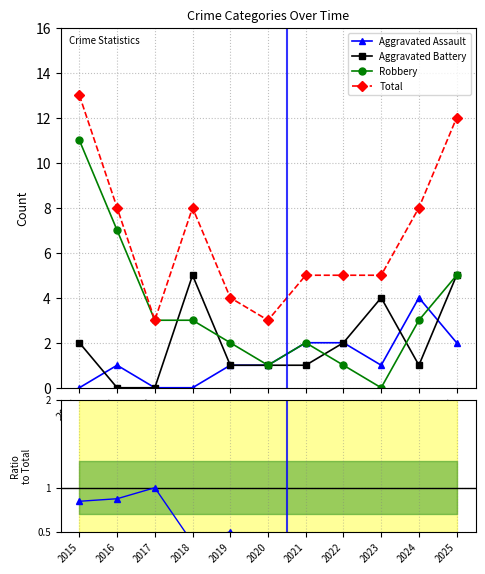

True or false: Aggravated Battery has more than 1 interior local peaks.

True